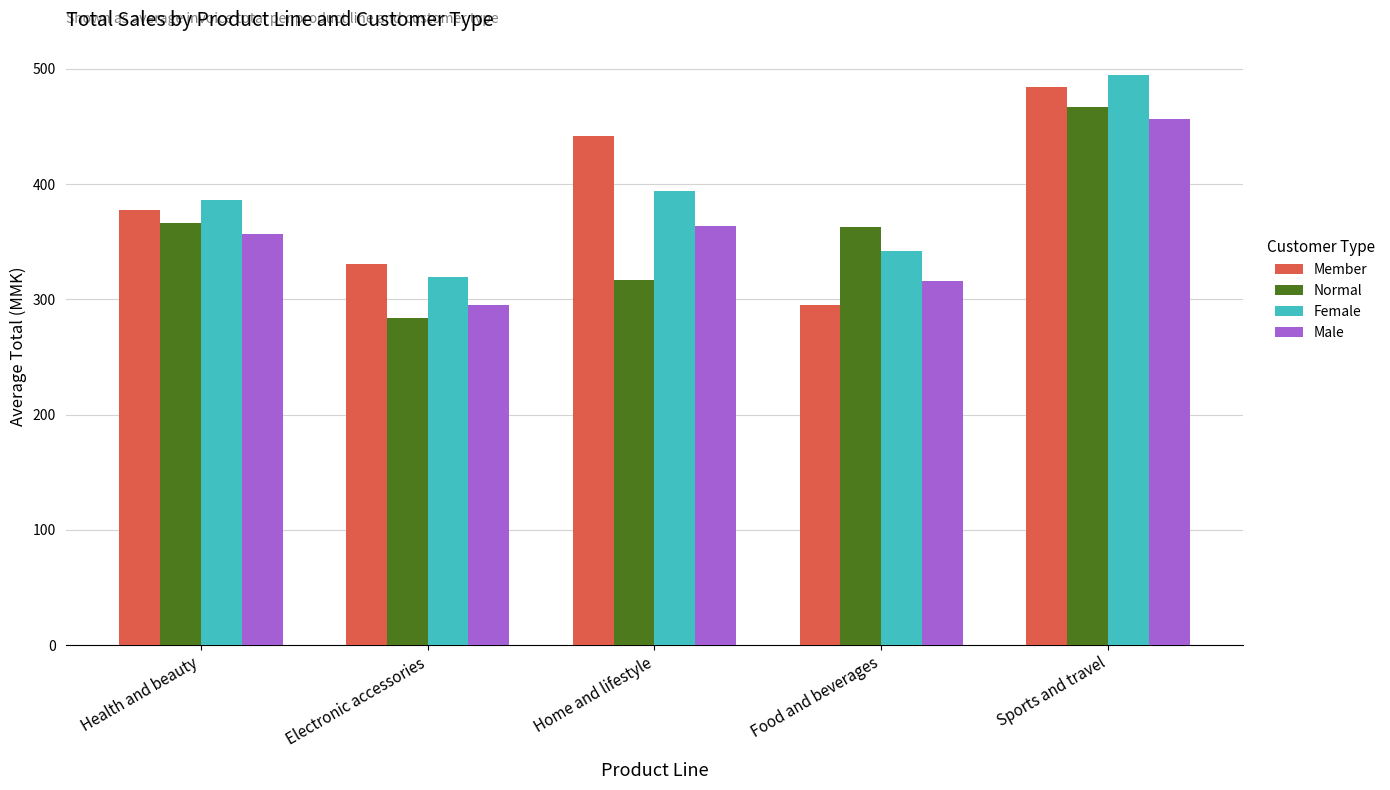

Is the value of Member at Health and beauty greater than the value of Male at Food and beverages?

Yes